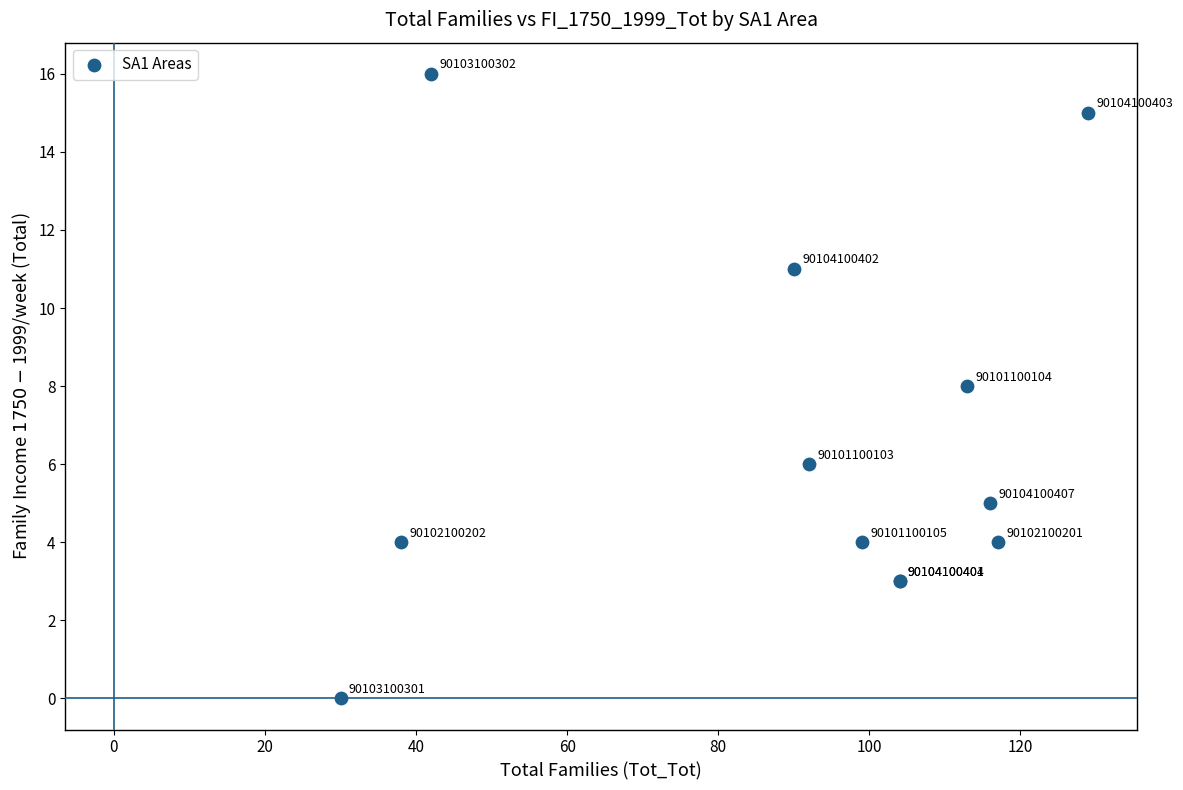

What Y value in the scatter plot is closest to 8?

8